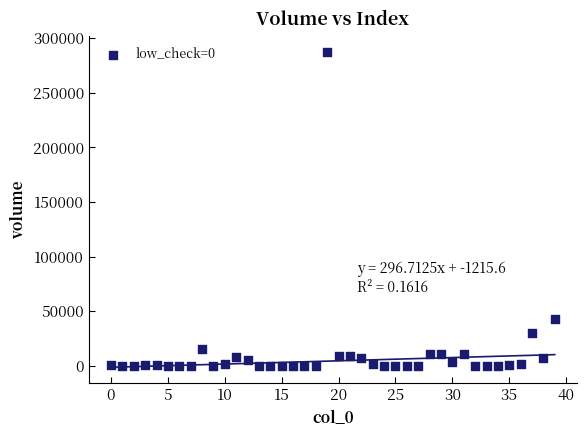

What Y value in the scatter plot is closest to 143762?

43000.0